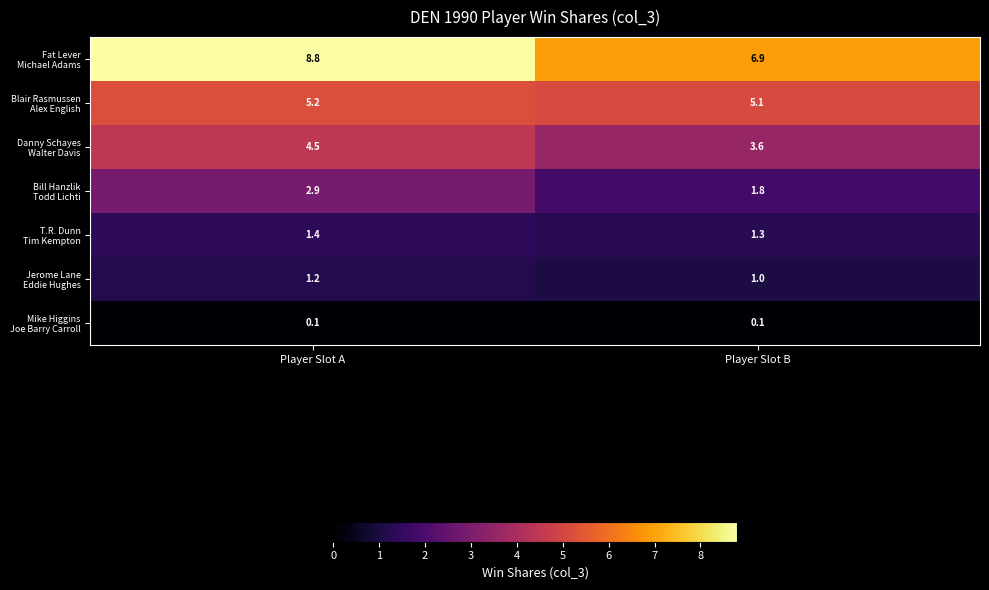

What is the spread (max minus min) of values at Player Slot B?

6.8